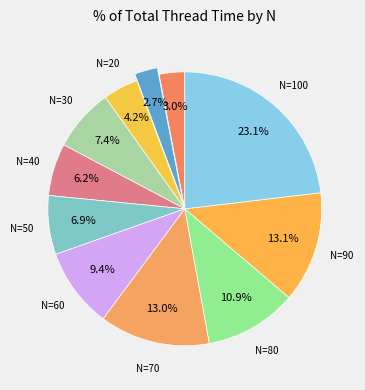

To the nearest percent, what is the average slice percentage?

9%